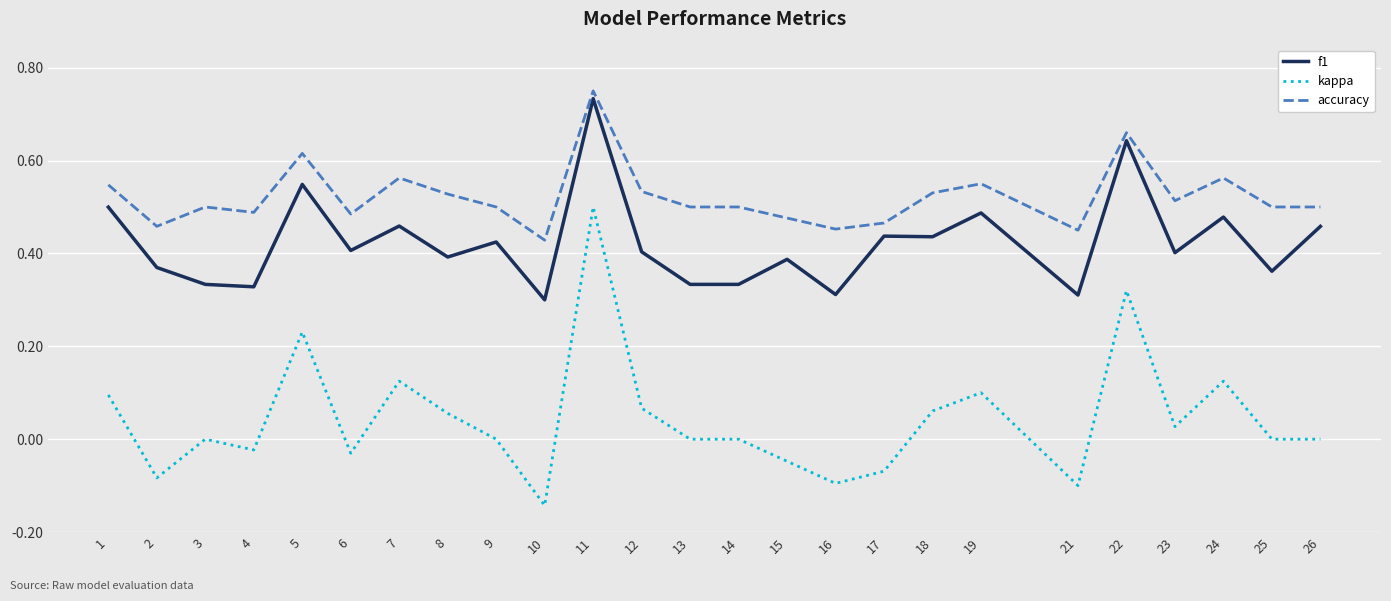

True or false: kappa and accuracy cross at least once.

False